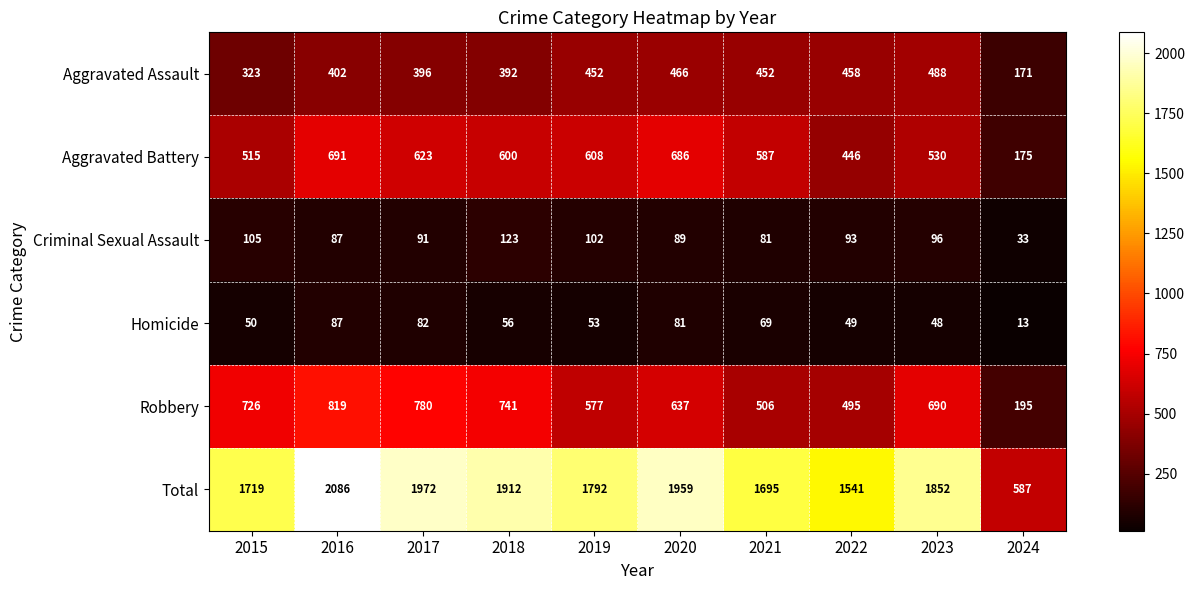

Which category has the highest value across all series?

2016